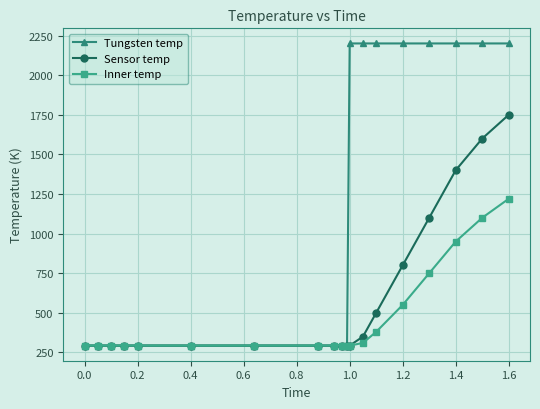

Which series has the largest total across all categories?

Tungsten temp